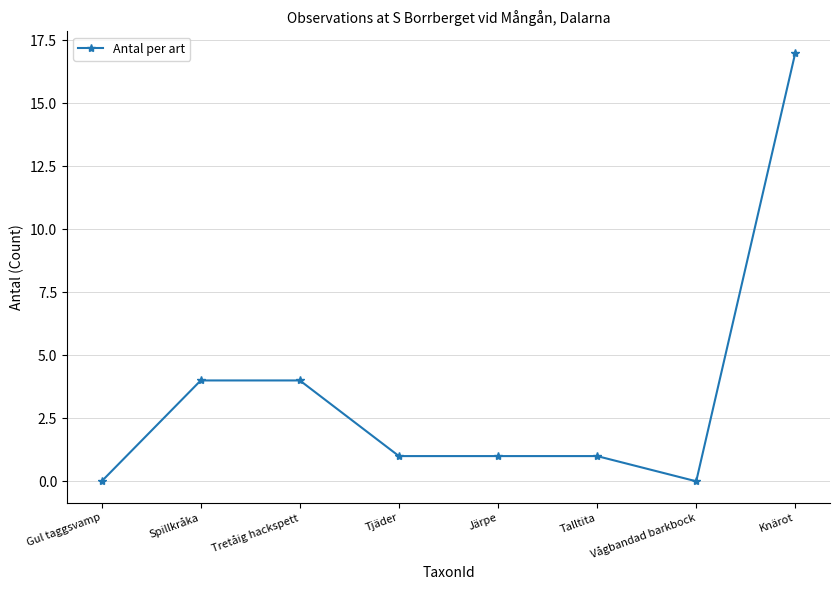

Is this an area chart (filled region under the line)?

No